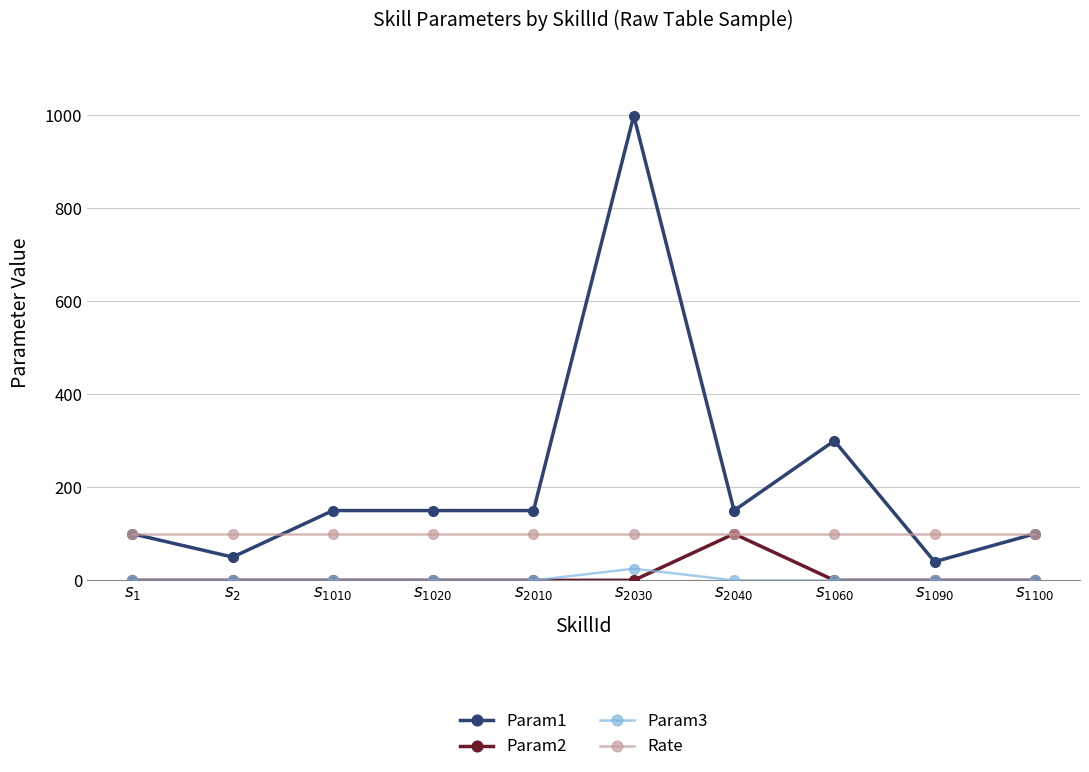

What are all the series names shown in the legend?

Param1, Param2, Param3, Rate